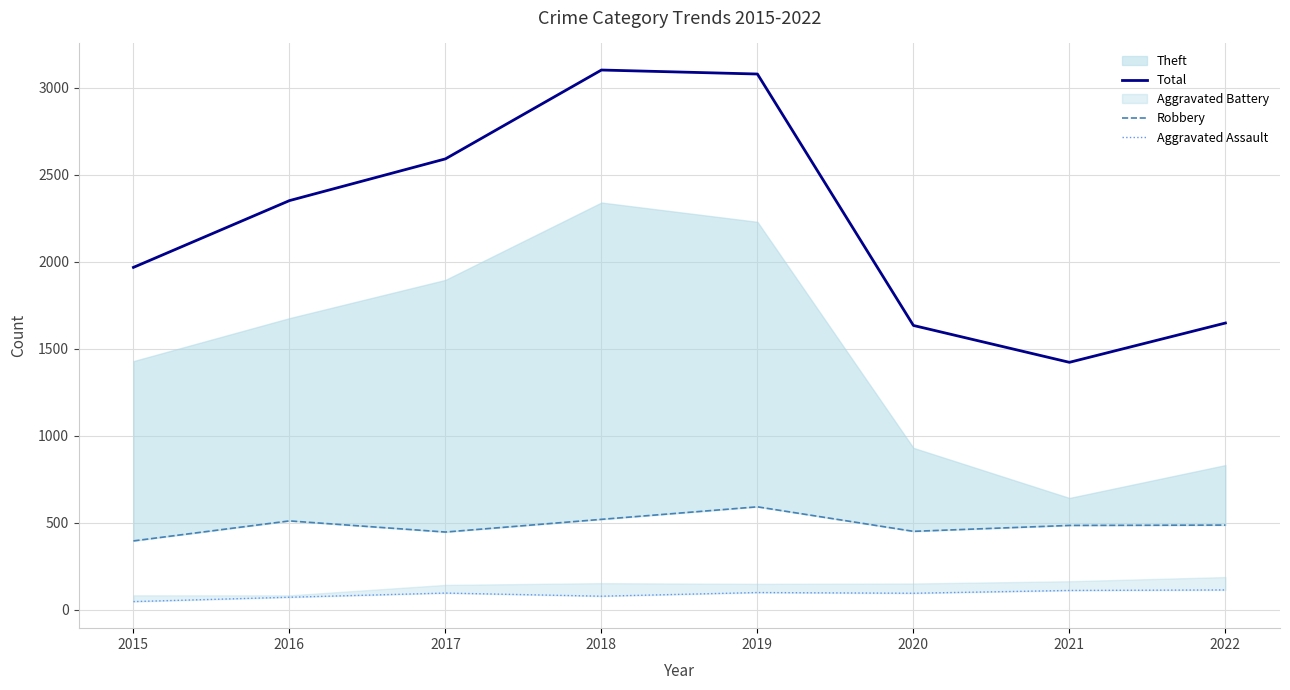

The Total series shows 1634 at 2020. True or false?

True